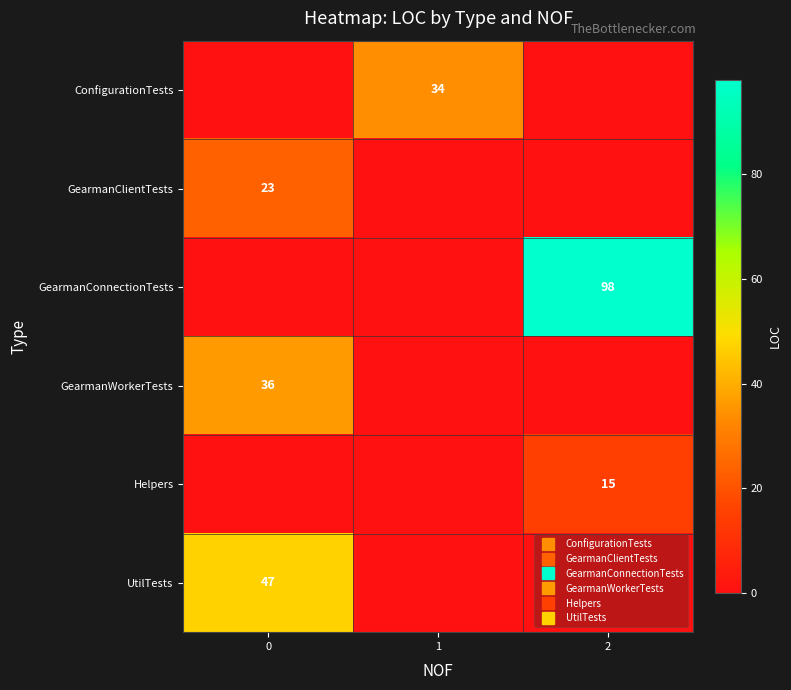

At how many categories does at least one series exceed 10?

3